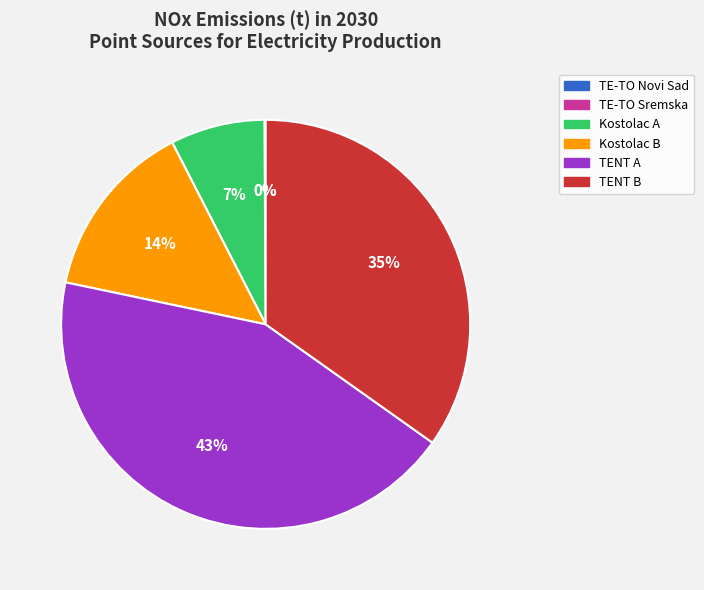

To the nearest percent, what is the combined percentage of TENT A and Kostolac B?

58%